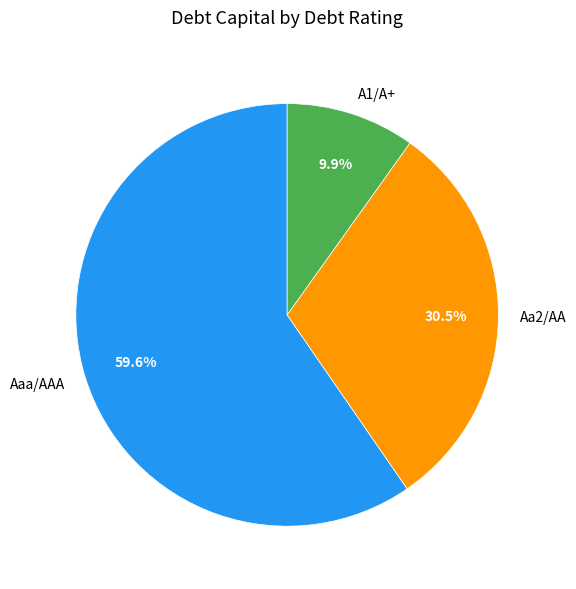

What is the smallest slice in the pie chart?

A1/A+